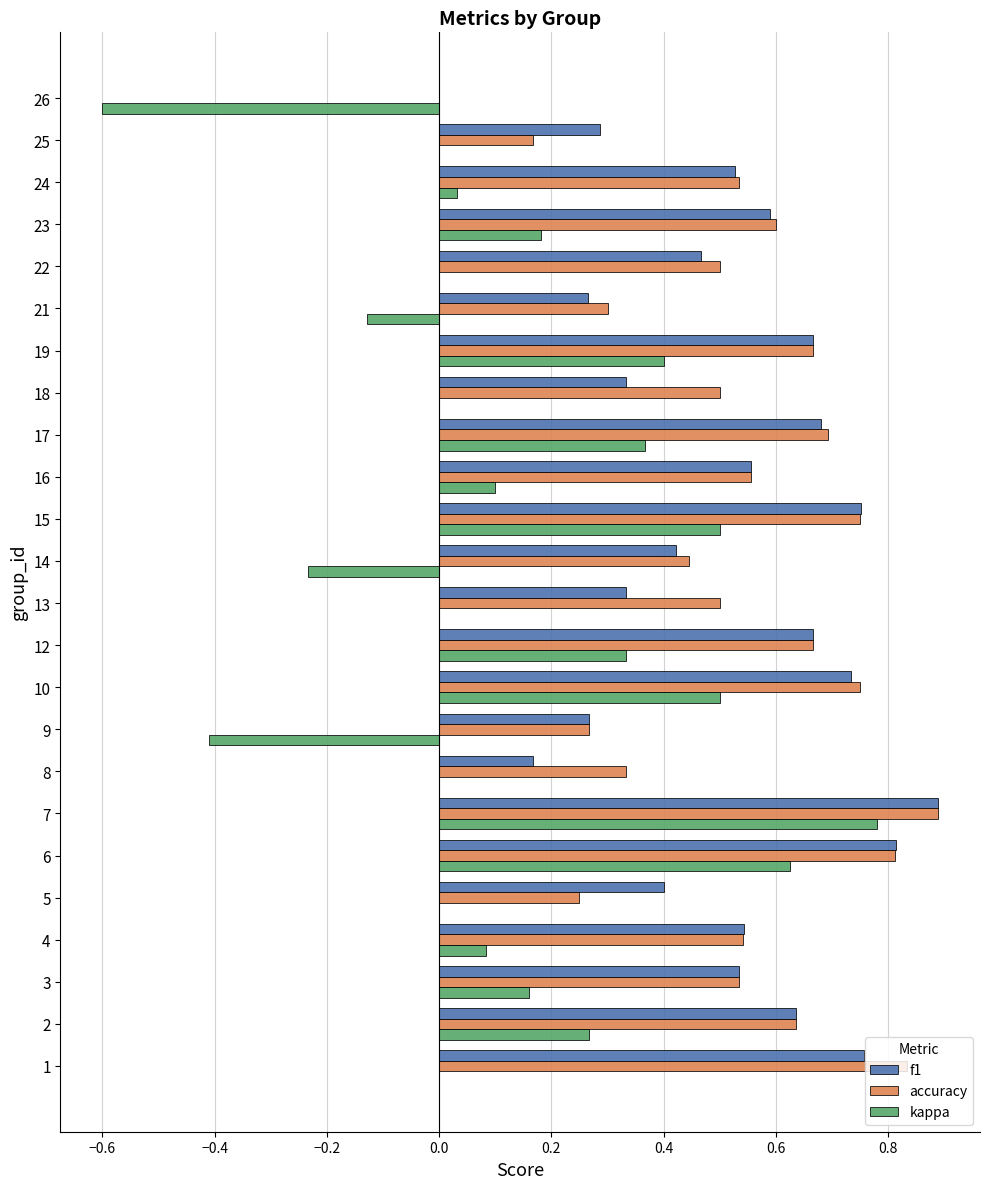

The value of accuracy at 3 is 0.5. True or false?

True